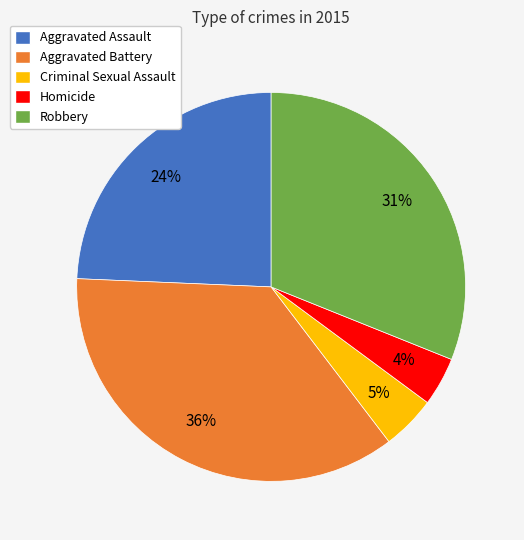

Approximately how many times larger is the value at Homicide compared to Aggravated Battery?

0.1